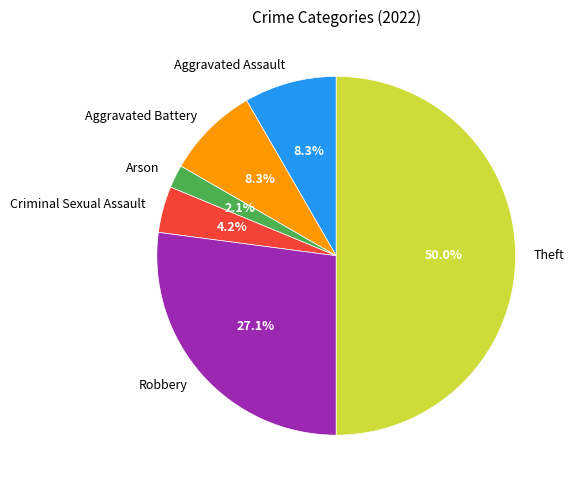

Which category has the biggest portion of the pie?

Theft